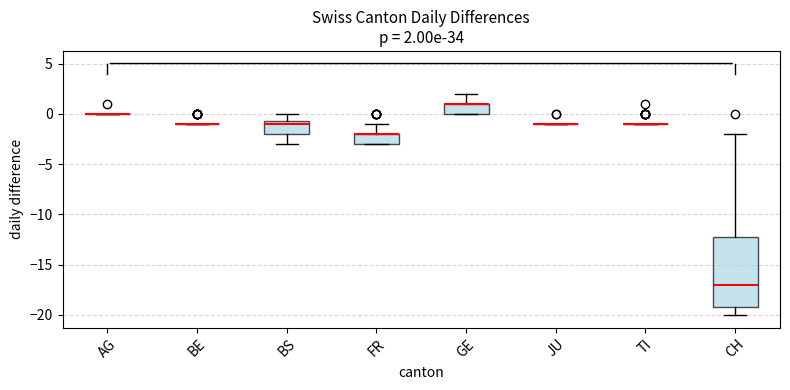

Comparing the boxes themselves (not the whiskers), which one is the tallest?

CH